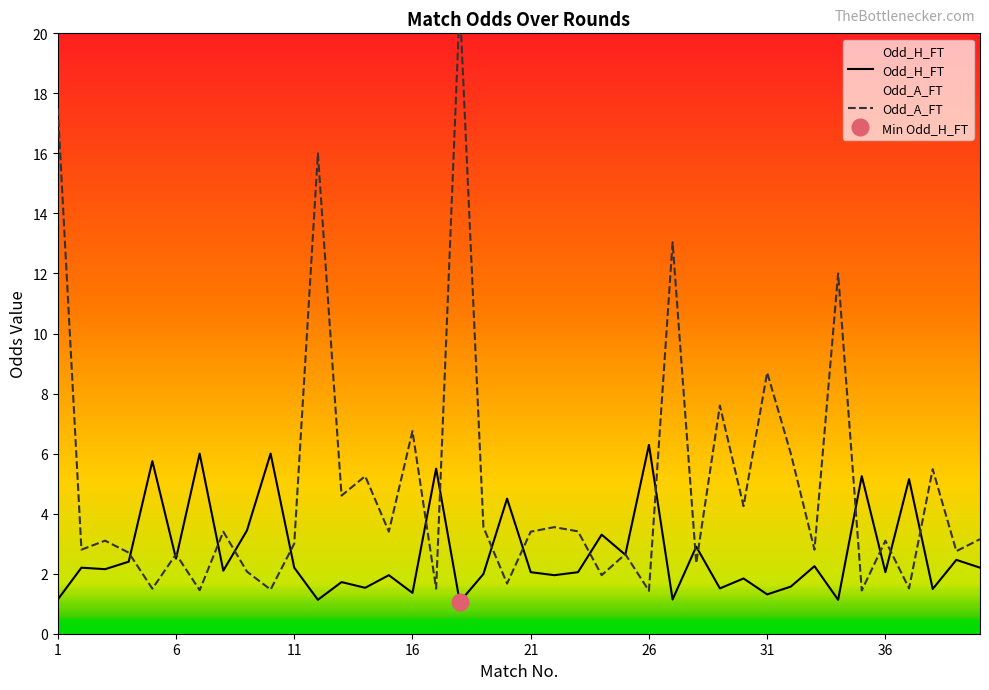

What is the approximate value of Odd_H_FT at 27?

1.1